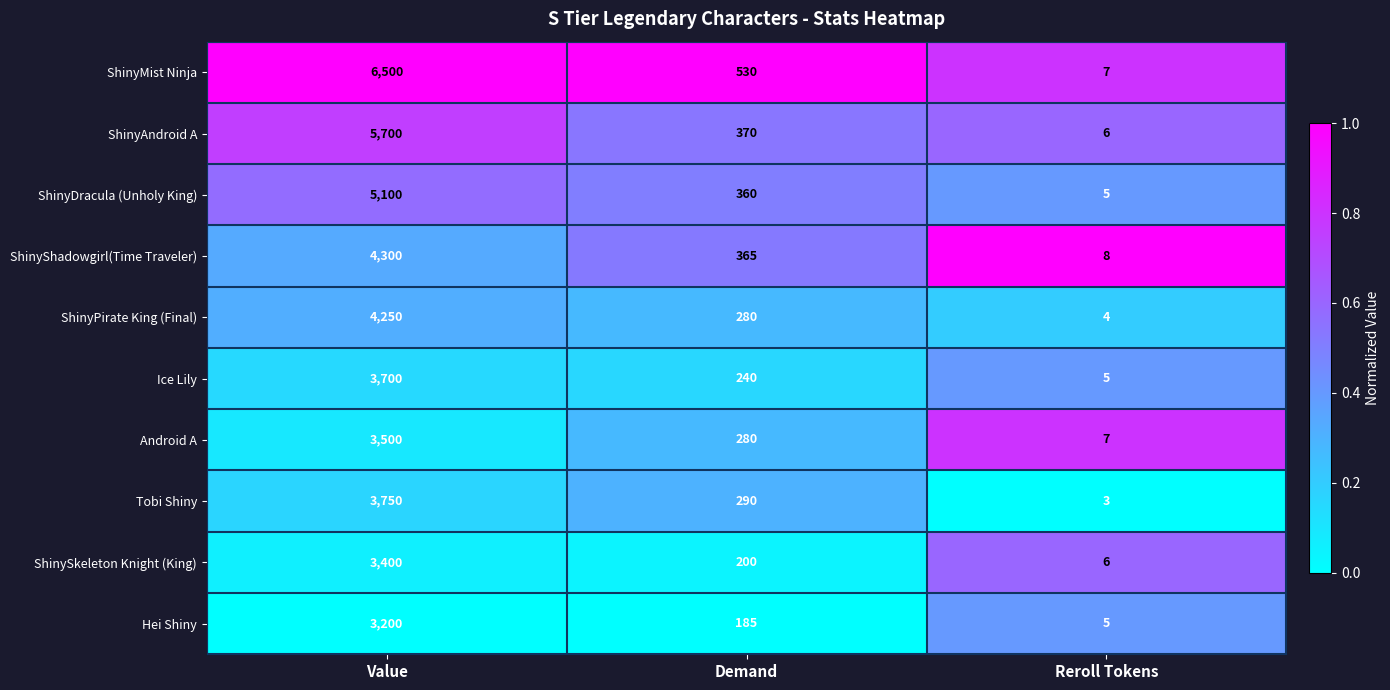

What is the sum of the Tobi Shiny values at Value and Demand?

4040